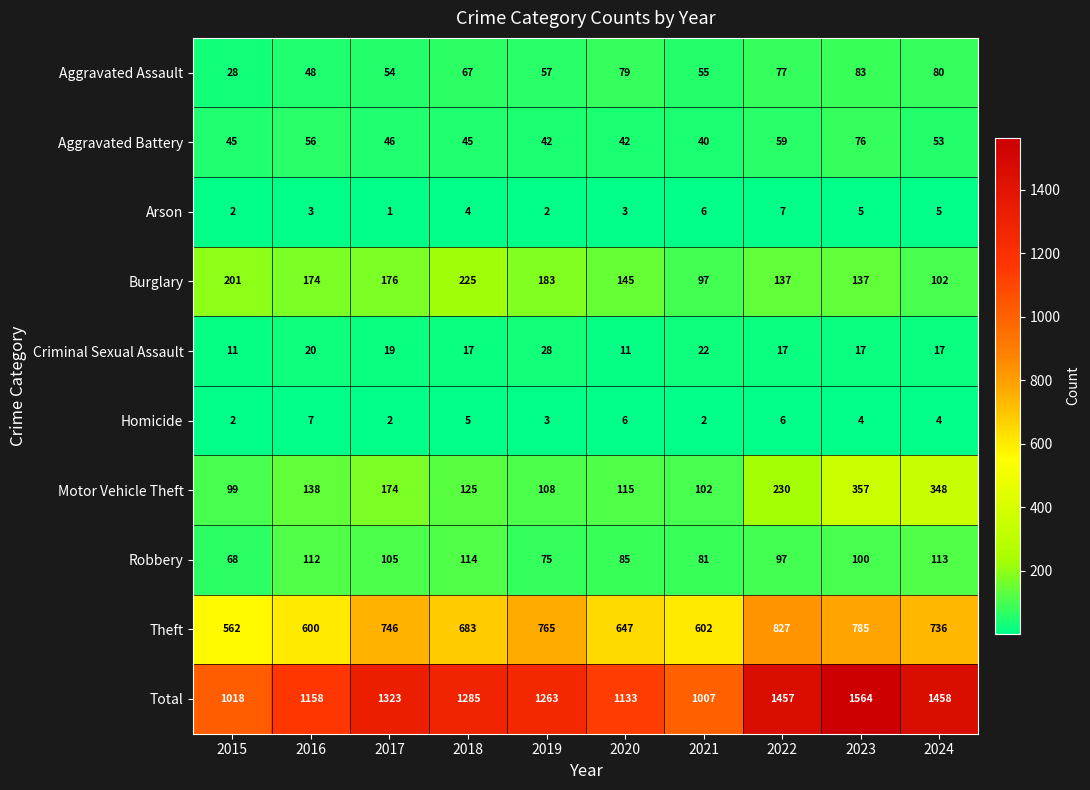

Is the value of Theft at 2017 greater than the value of Robbery at 2016?

Yes